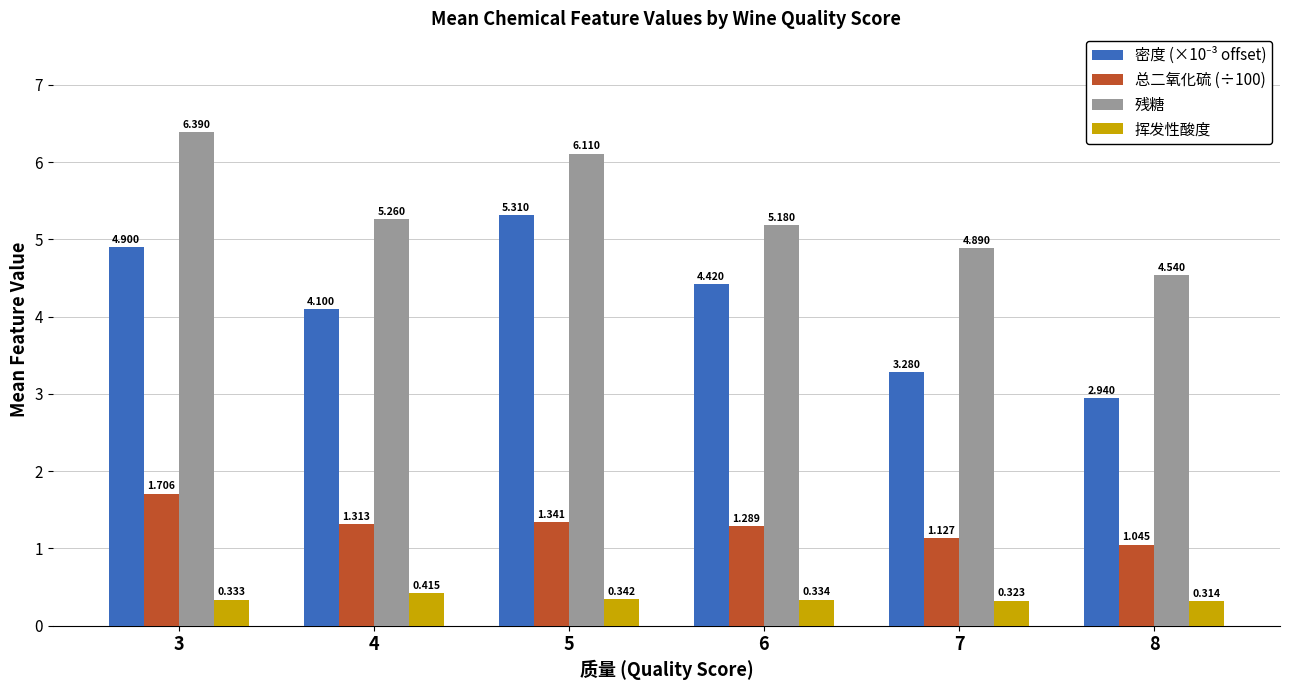

True or false: 残糖 has a value of 4.9 at 7.

True